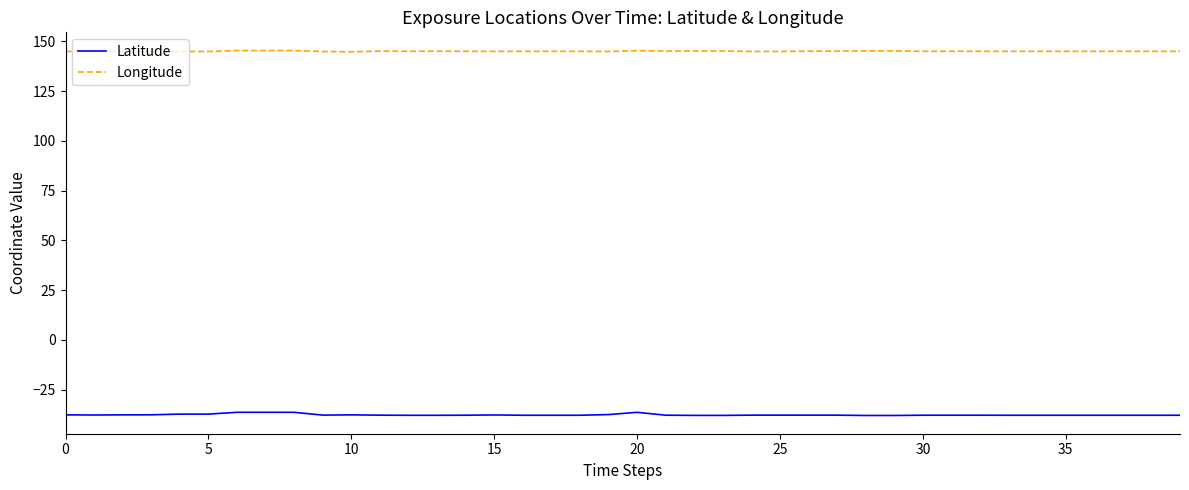

What are all the series names shown in the legend?

Latitude, Longitude